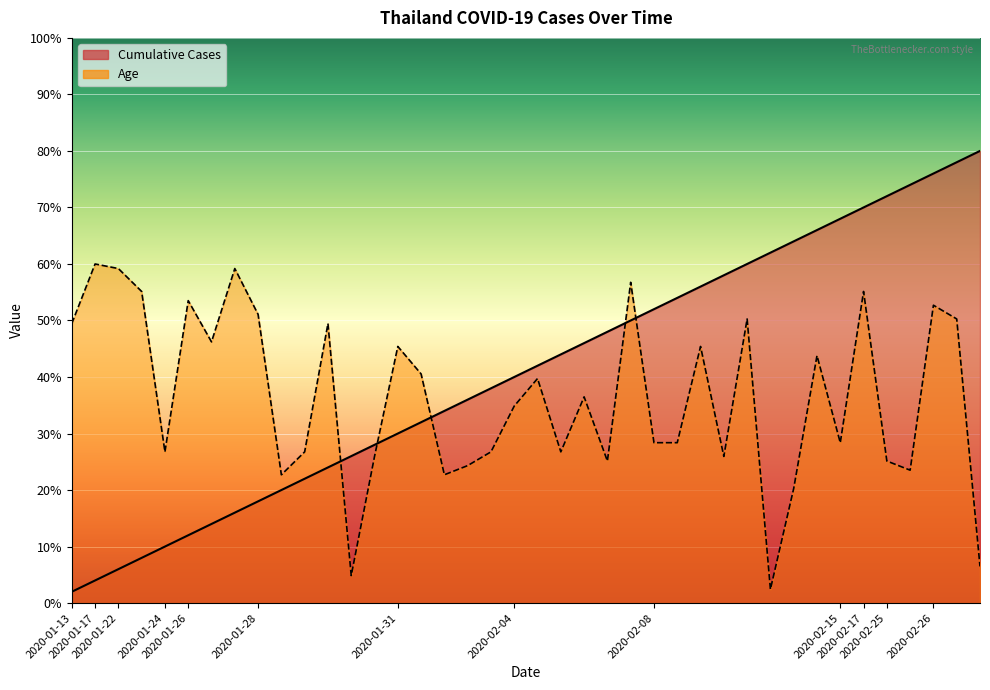

What is the lowest value of the Cumulative Cases series?

2.0